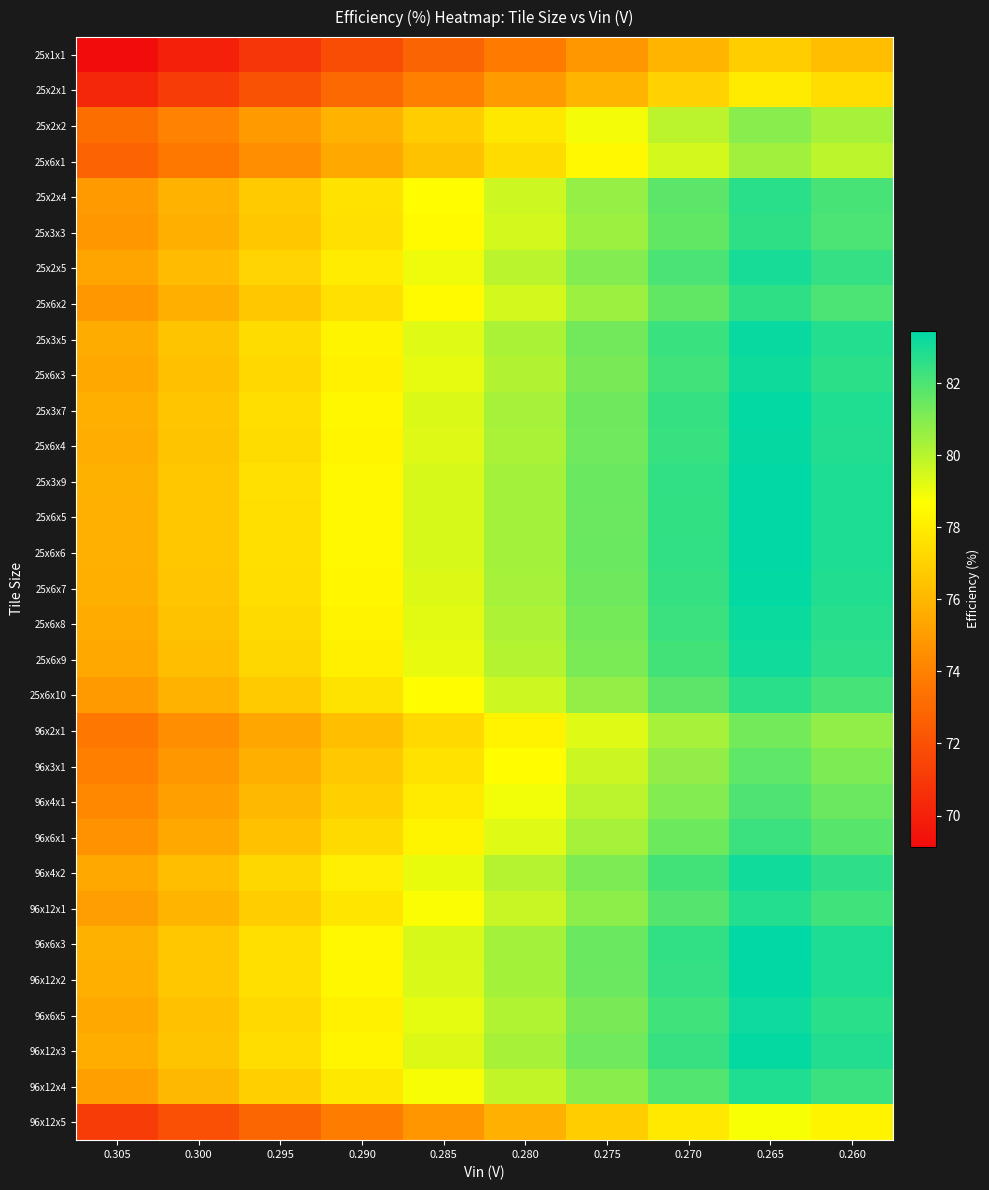

Which has a higher value, 0.285 or 0.270?

0.270